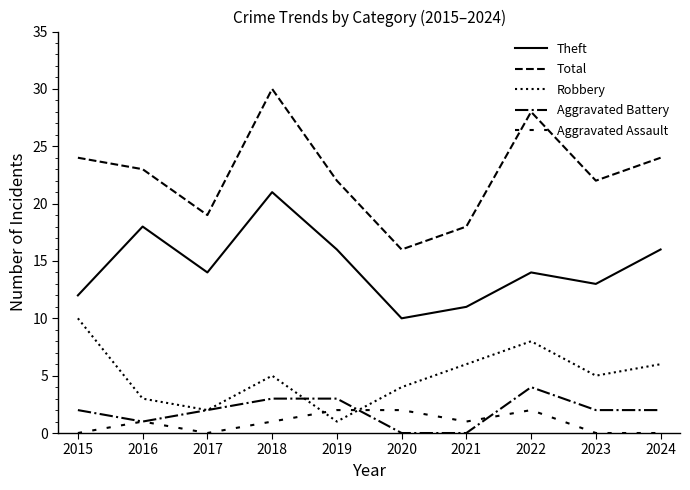

The Aggravated Battery series shows 0 at 2020. True or false?

True